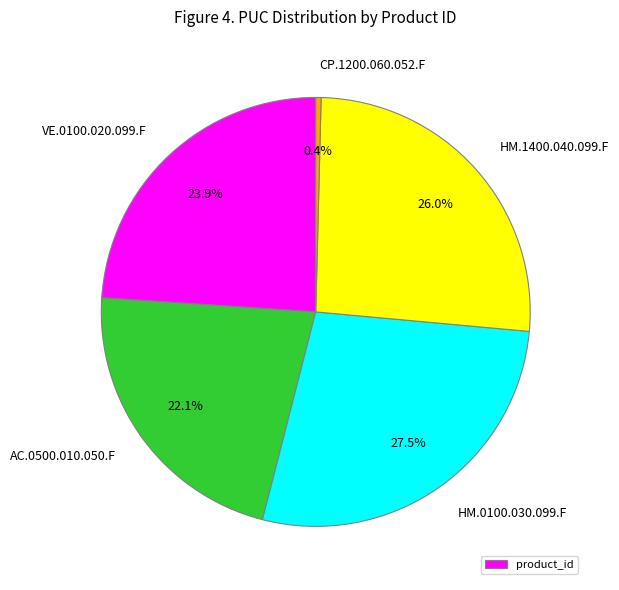

To the nearest percent, what is the average slice percentage?

20%